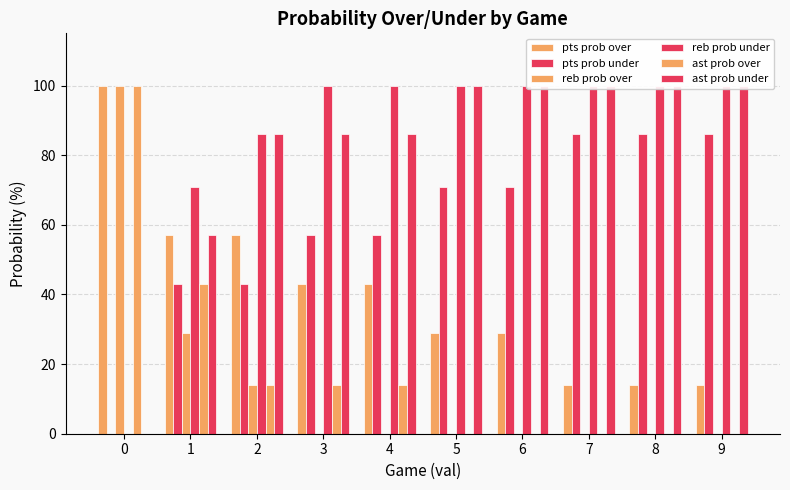

How many bars are there in each group?

6